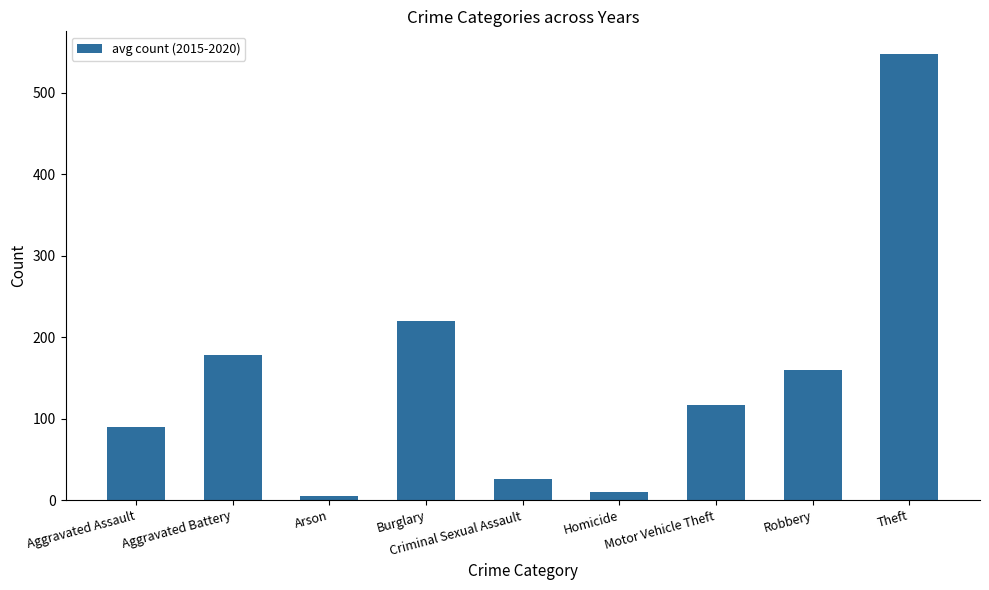

What is the ratio of the value at Robbery to the value at Aggravated Assault?

1.8